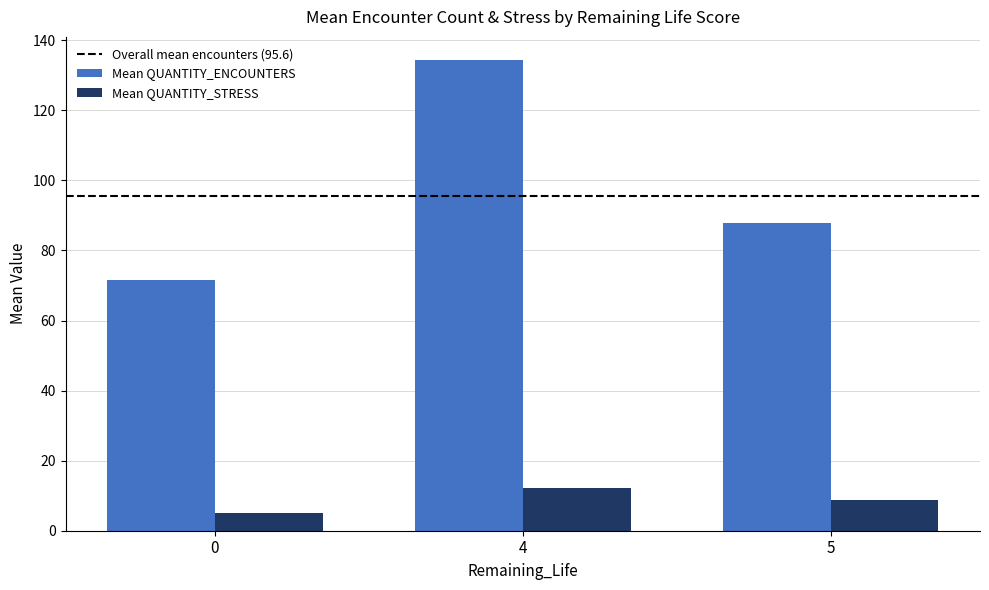

Which label corresponds to the largest value in the chart?

4